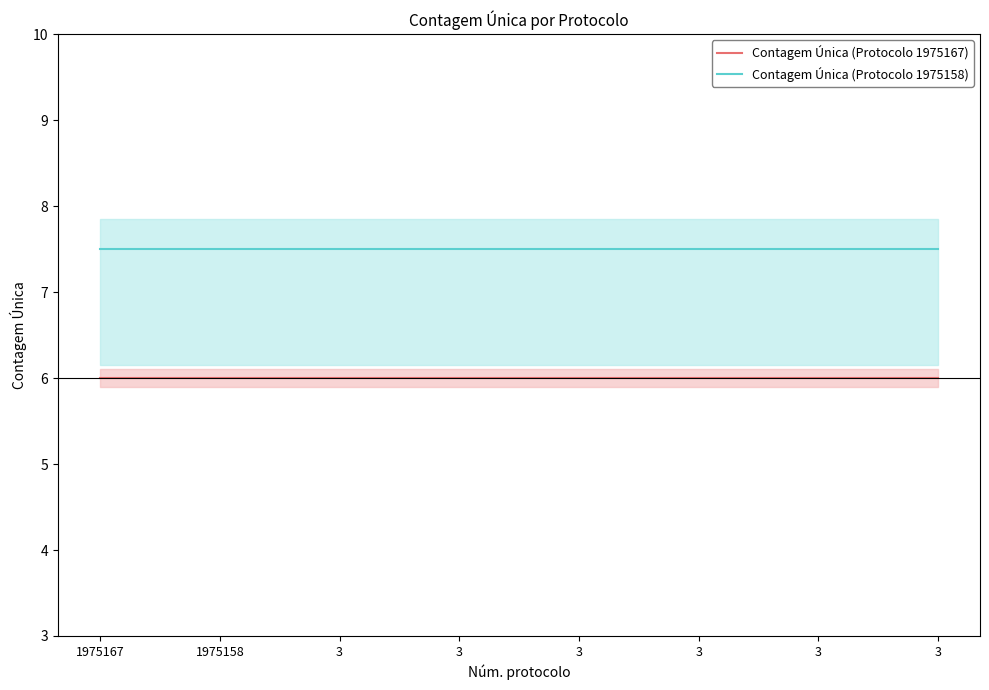

True or false: Contagem Única (Protocolo 1975167) has a value of 6.0 at 1975158.

True